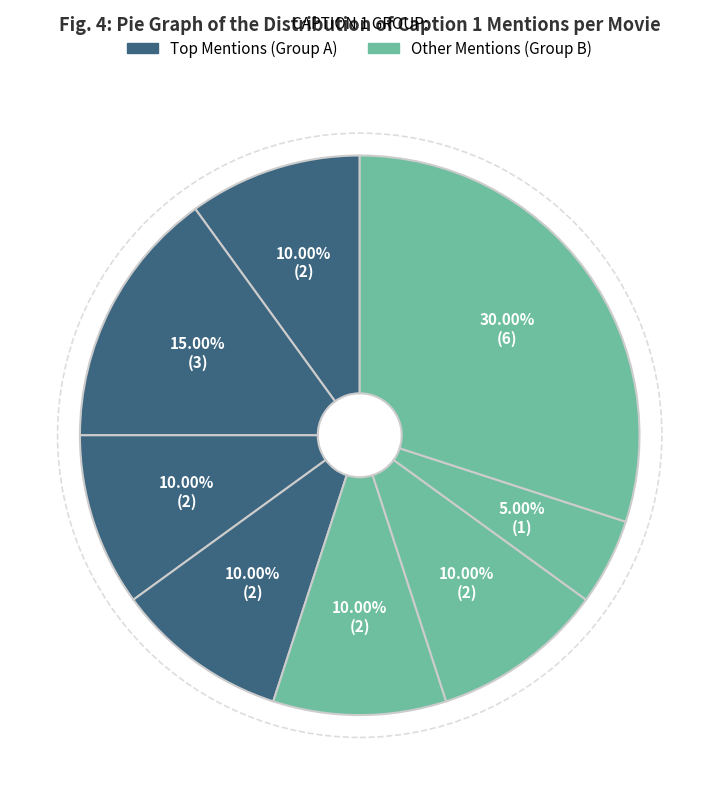

Count the number of slices in the pie.

8